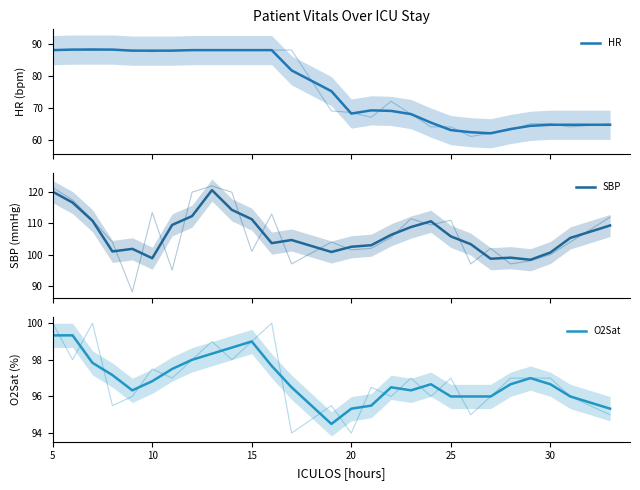

At which label does HR first exceed 75?

5